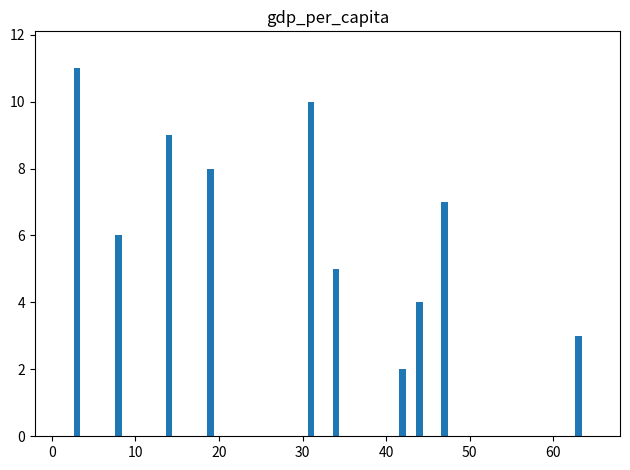

How many data points does each series have?

10